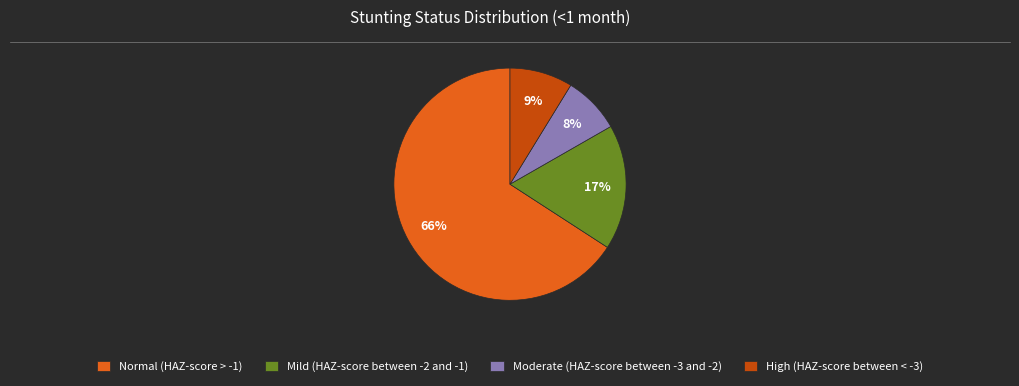

Count the number of slices in the pie.

4